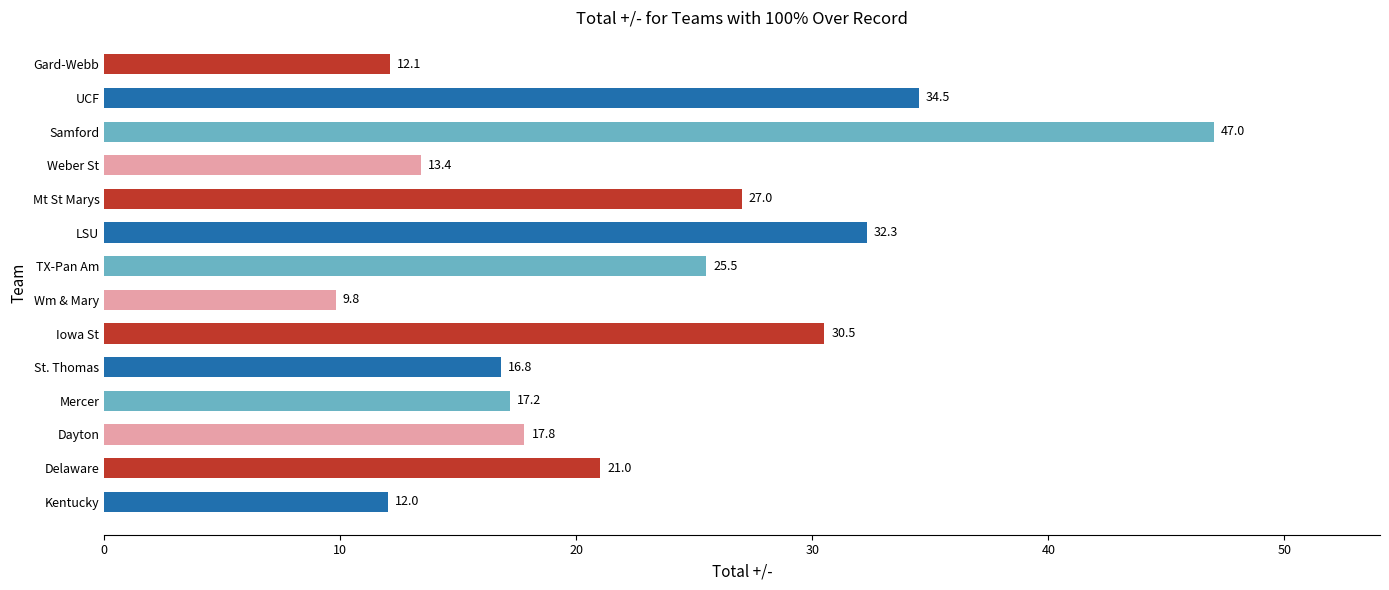

Between Weber St and TX-Pan Am, which is larger?

TX-Pan Am